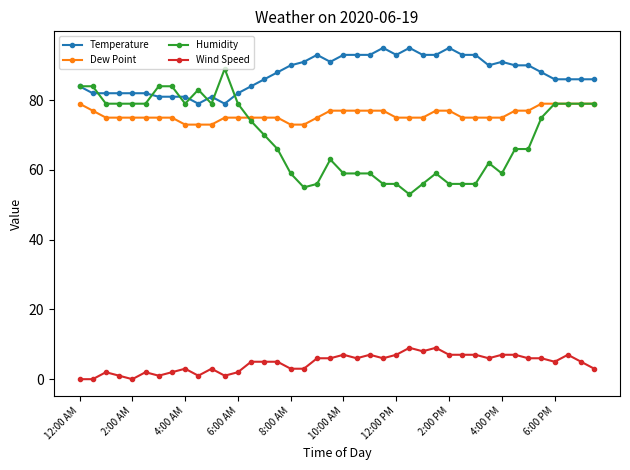

How many lines are shown in the chart?

4